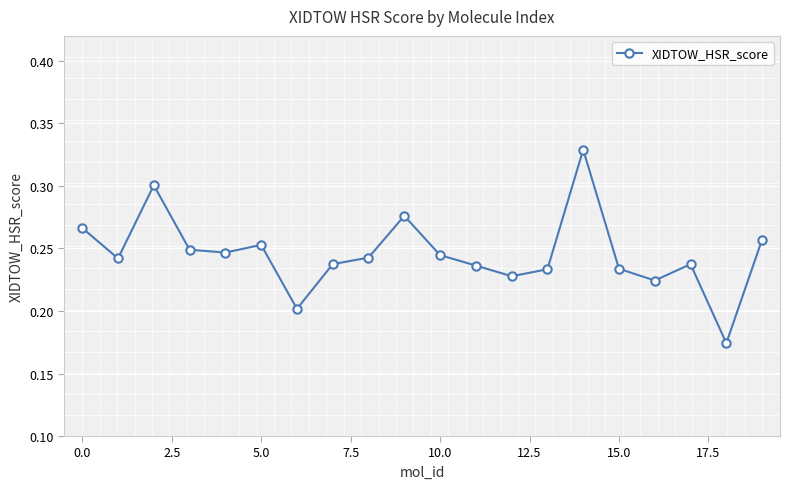

Does the chart have visible grid lines?

Yes